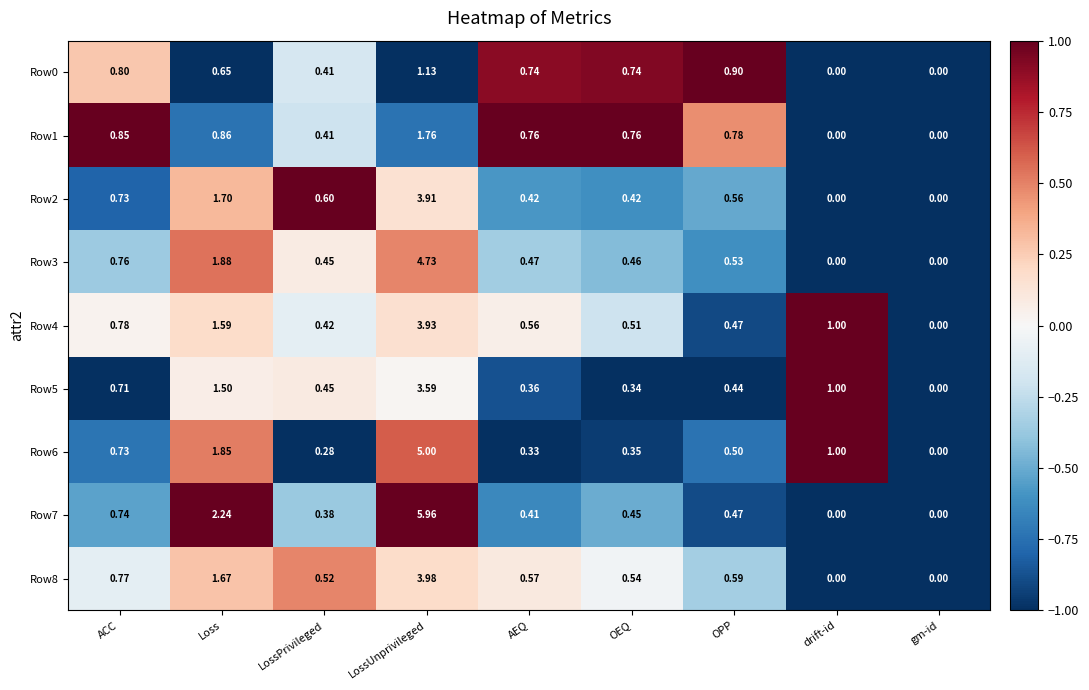

Which series has the largest total across all categories?

Row7